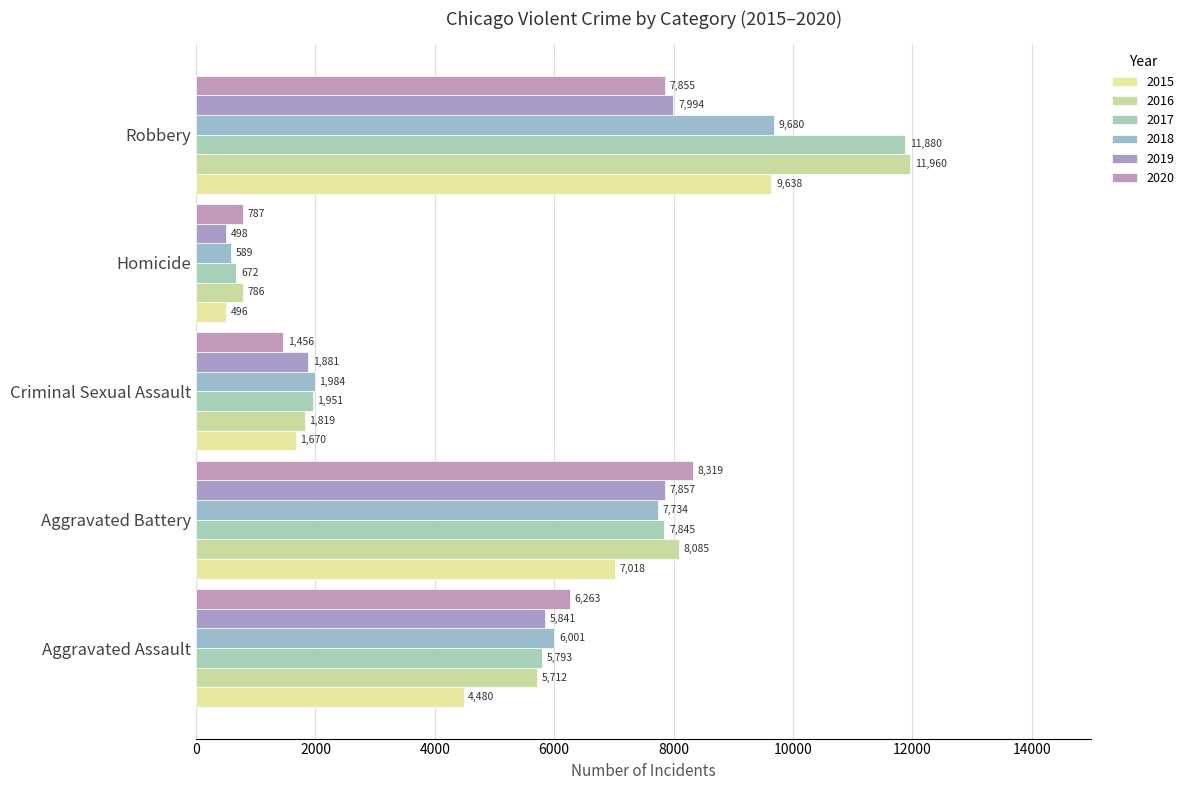

How many series are shown in this chart?

6